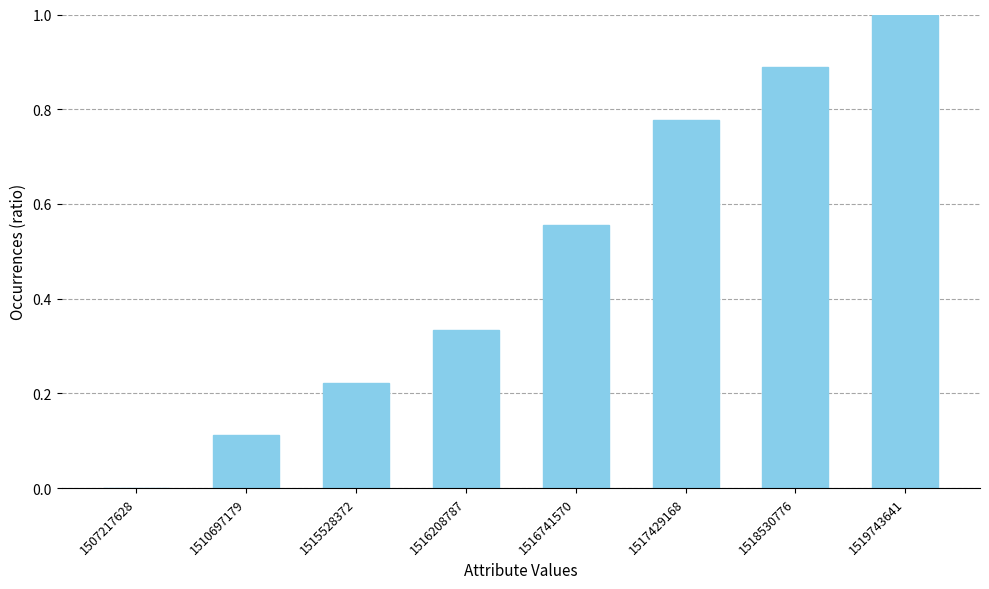

What is the sum of all values?

3.9